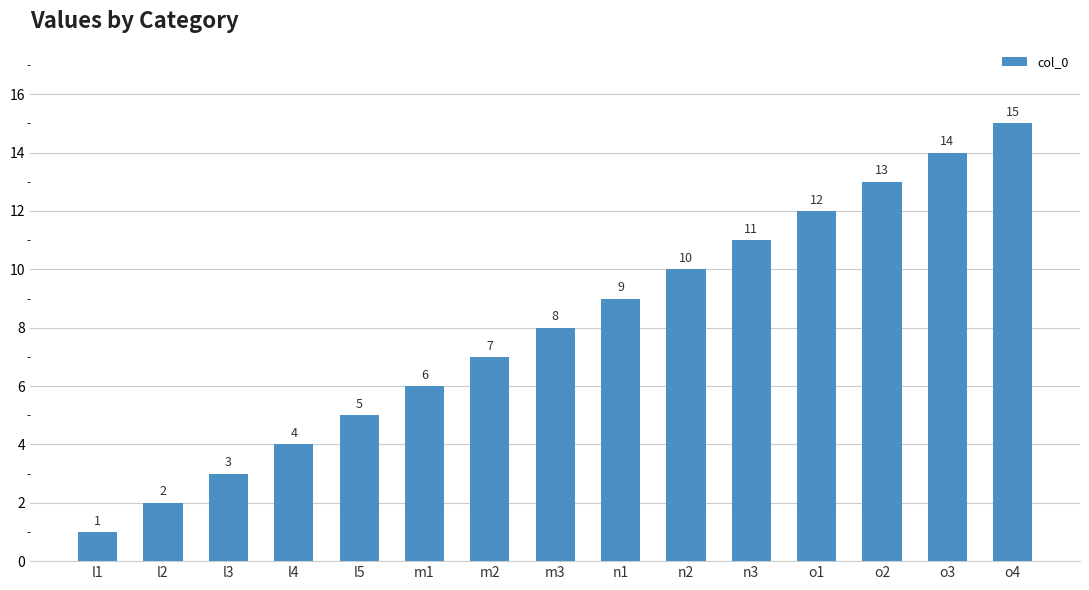

The value at o3 is 14. True or false?

True